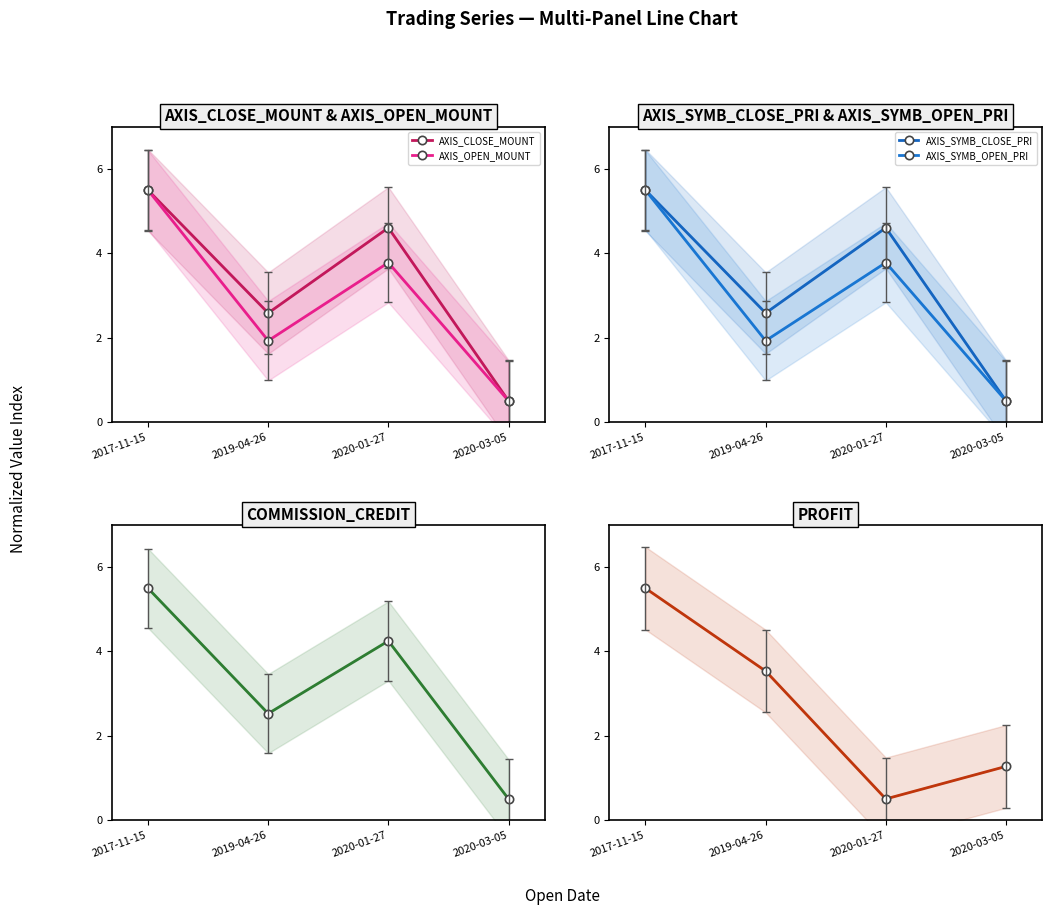

At 2019-04-26, list the series in order from largest to smallest.

PROFIT, AXIS_CLOSE_MOUNT, AXIS_SYMB_CLOSE_PRI, COMMISSION_CREDIT, AXIS_OPEN_MOUNT, AXIS_SYMB_OPEN_PRI